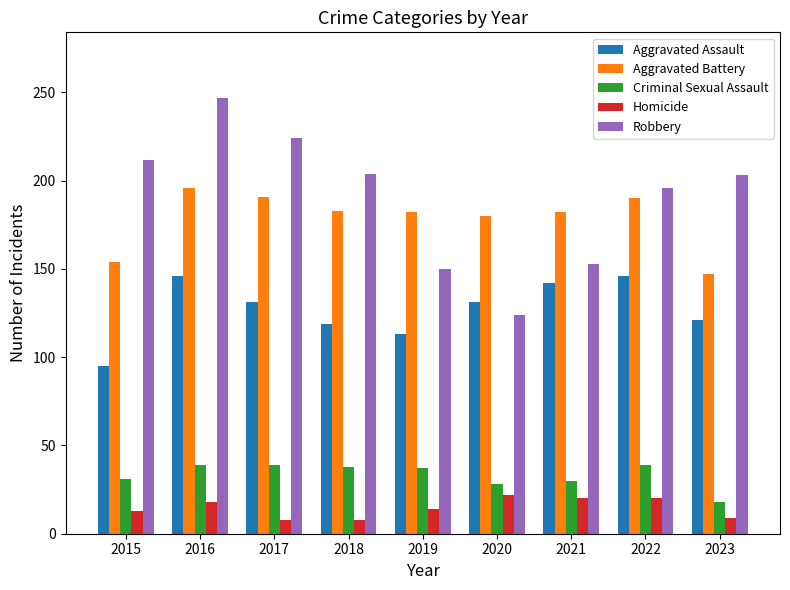

Read the Aggravated Battery value at 2016.

196